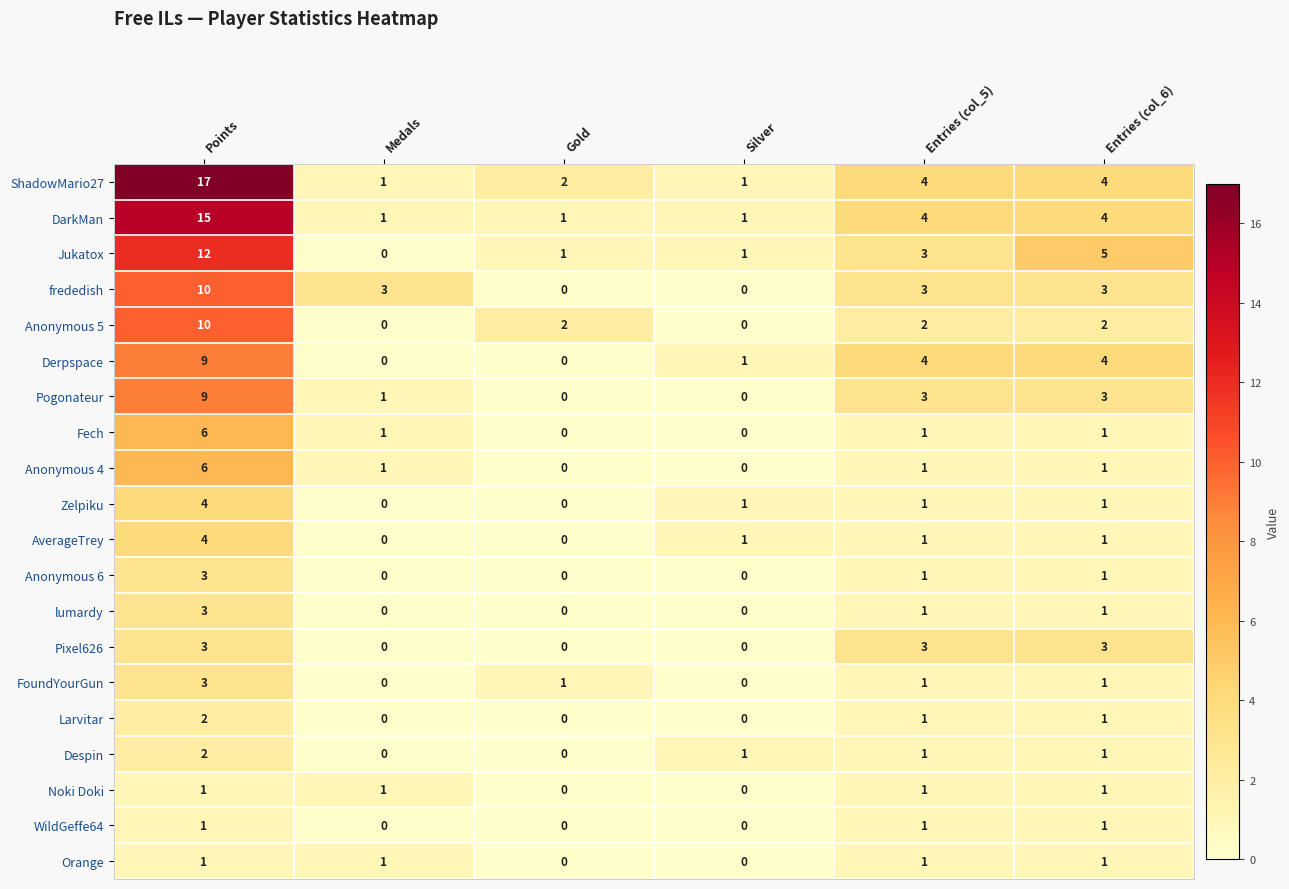

Which series has the widest spread of values?

ShadowMario27